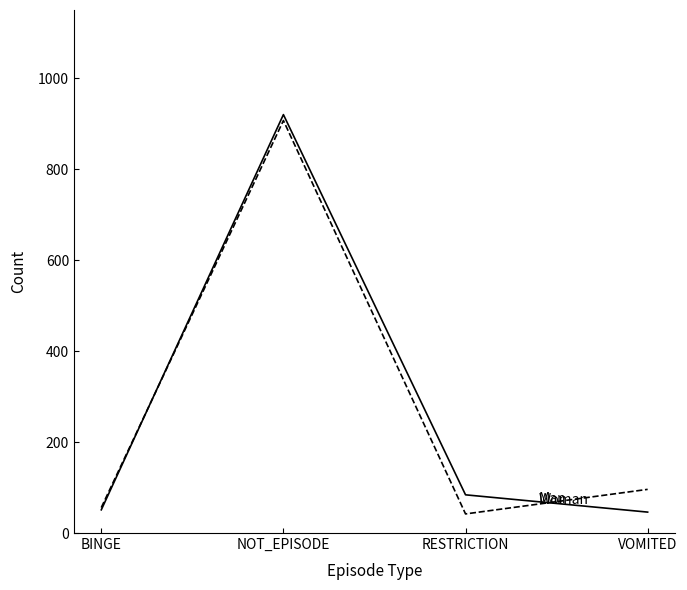

At which category is the sum across all series the highest?

NOT_EPISODE